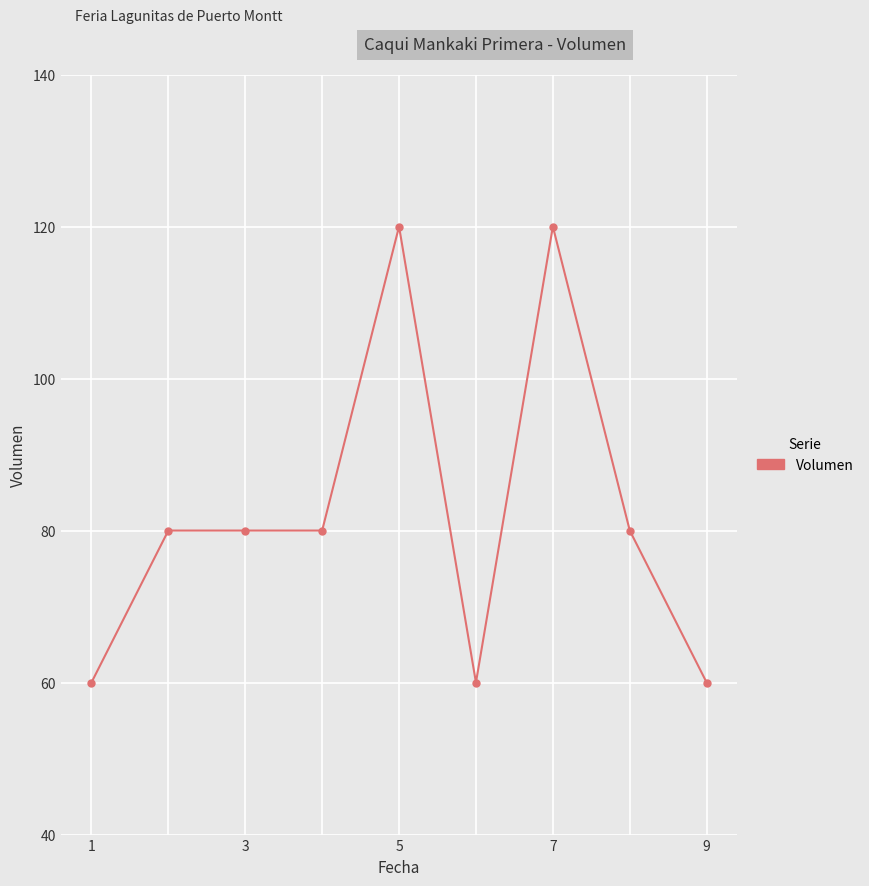

What is the sum of all values?

740